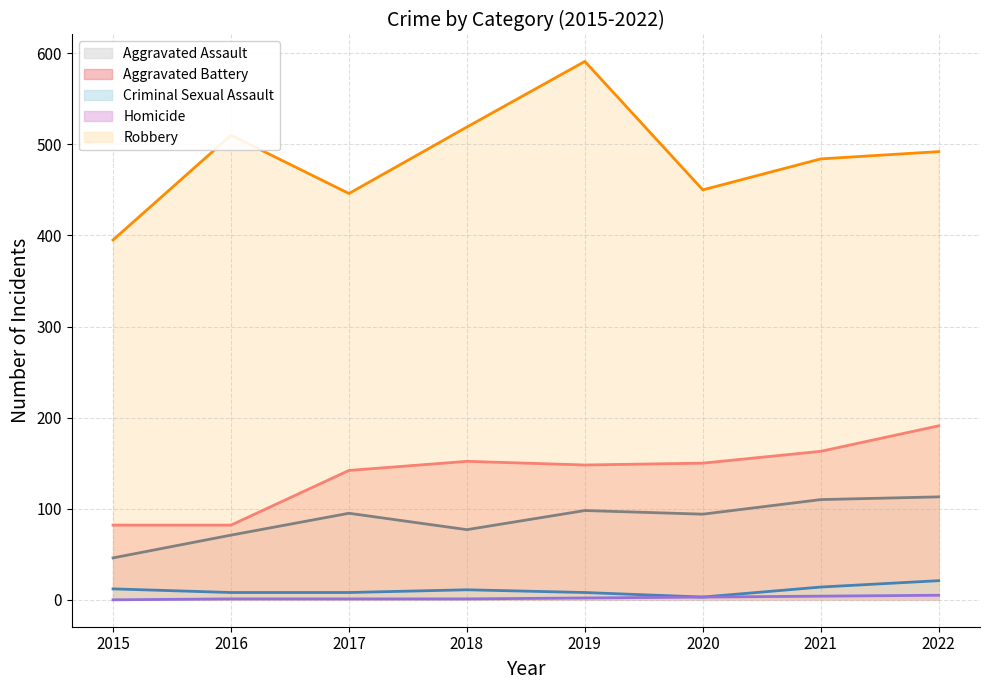

What is the sum of the Homicide (line) values at 2020 and 2017?

4